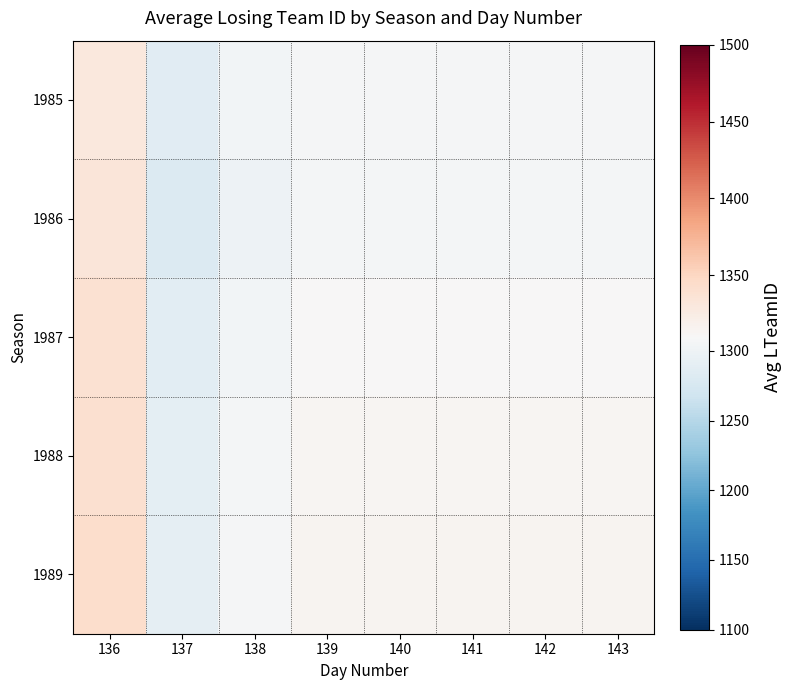

What is the minimum value shown in the chart?

1281.9